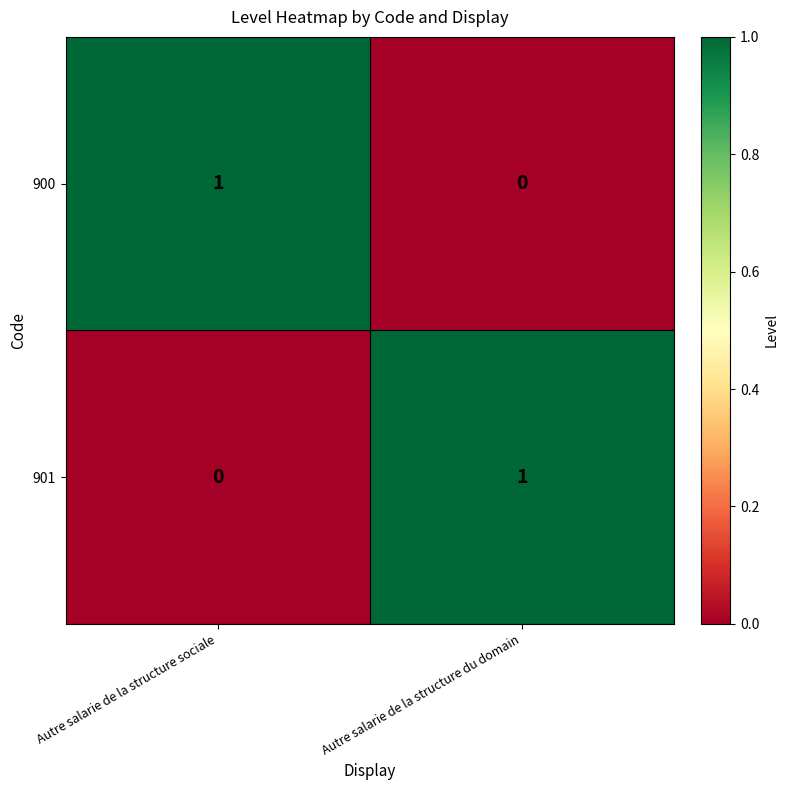

Is the value of 900 at Autre salarie de la structure sociale greater than the value of 901 at Autre salarie de la structure sociale?

Yes